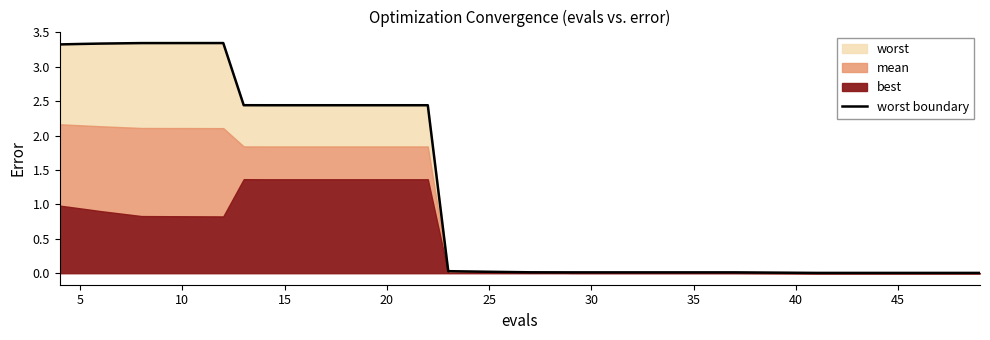

How many points are higher than both their immediate neighbors (excluding endpoints)?

1